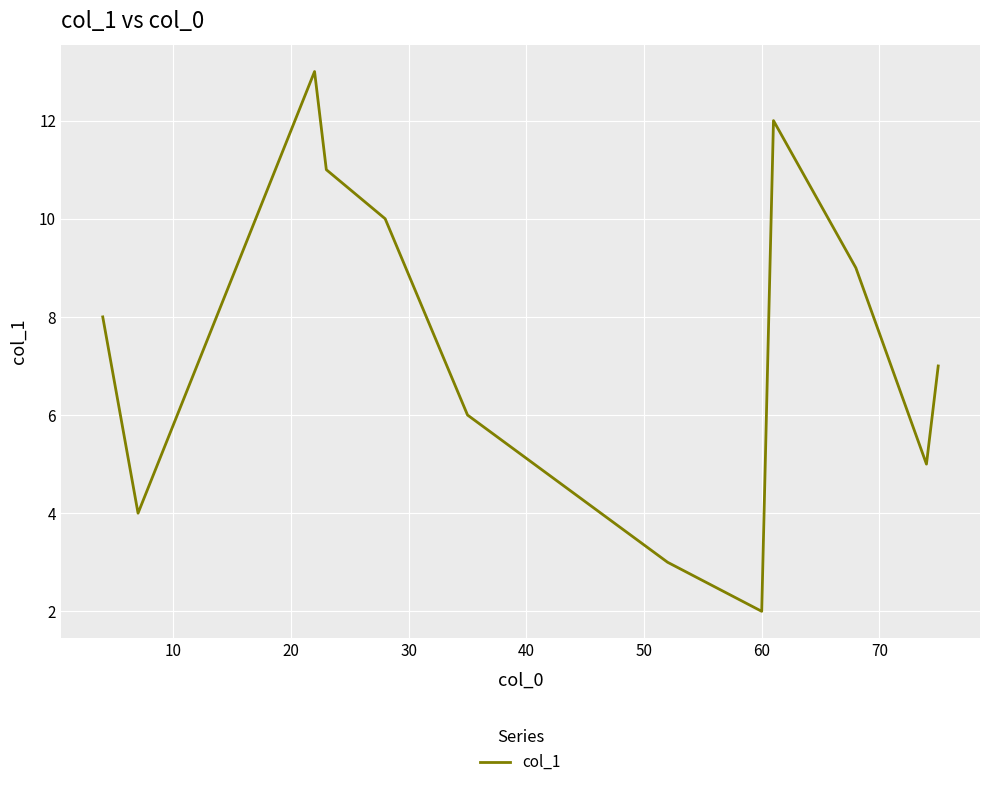

What is the average value?

7.5